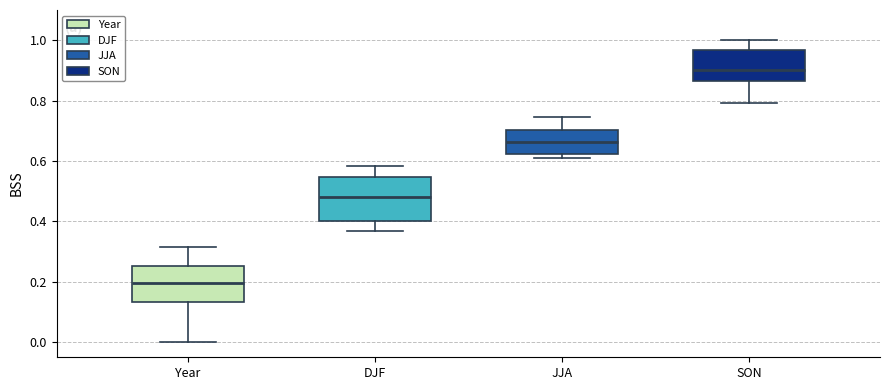

Reading left to right, read every box against the y-axis: the position of its median line, the range the box covers, and the ends of its whiskers. The values are not printed on the chart, so give them approximately, as read against the axis.

Year: median 0.20, box 0.14 to 0.26, whiskers 0.00 to 0.32
DJF: median 0.48, box 0.40 to 0.54, whiskers 0.36 to 0.58
JJA: median 0.66, box 0.62 to 0.70, whiskers 0.60 to 0.74
SON: median 0.90, box 0.86 to 0.96, whiskers 0.80 to 1.00